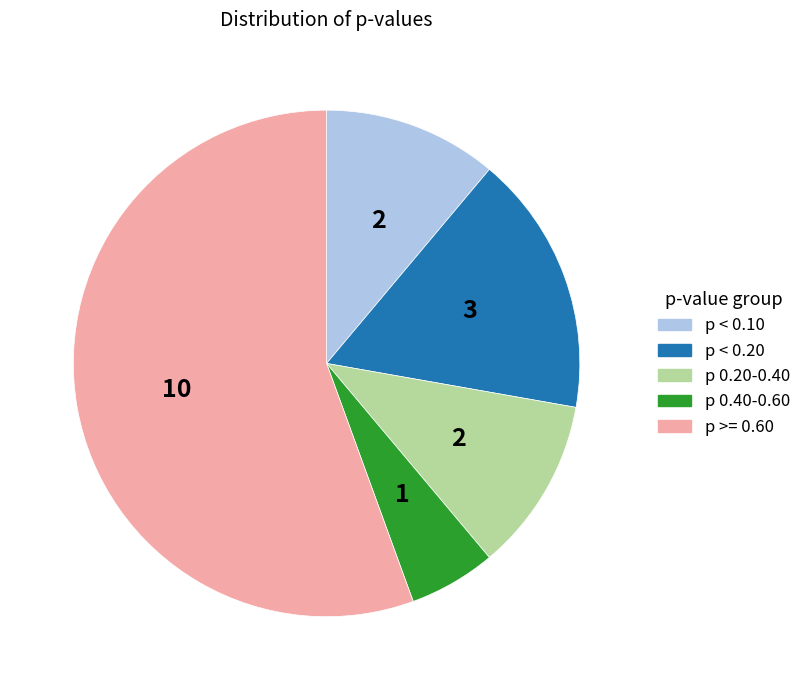

Is there a majority slice in this chart?

Yes